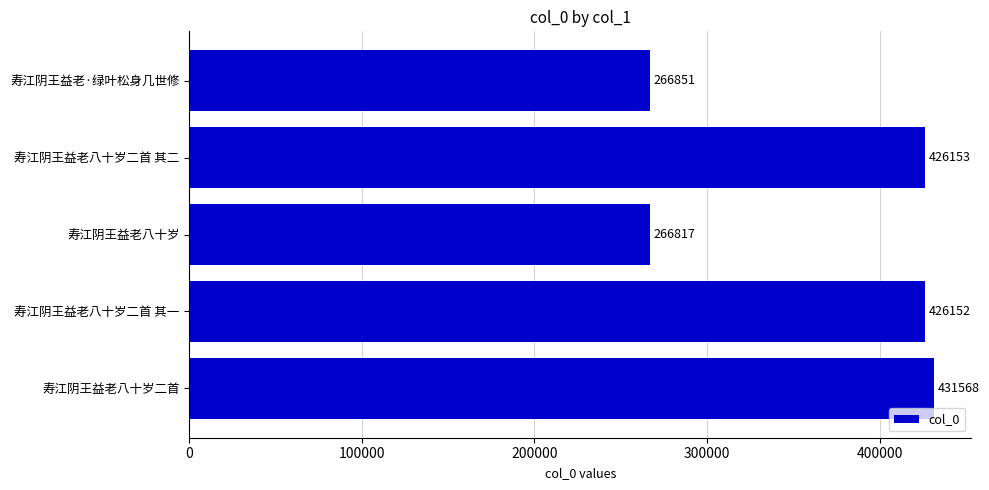

How many bars are there in total?

5